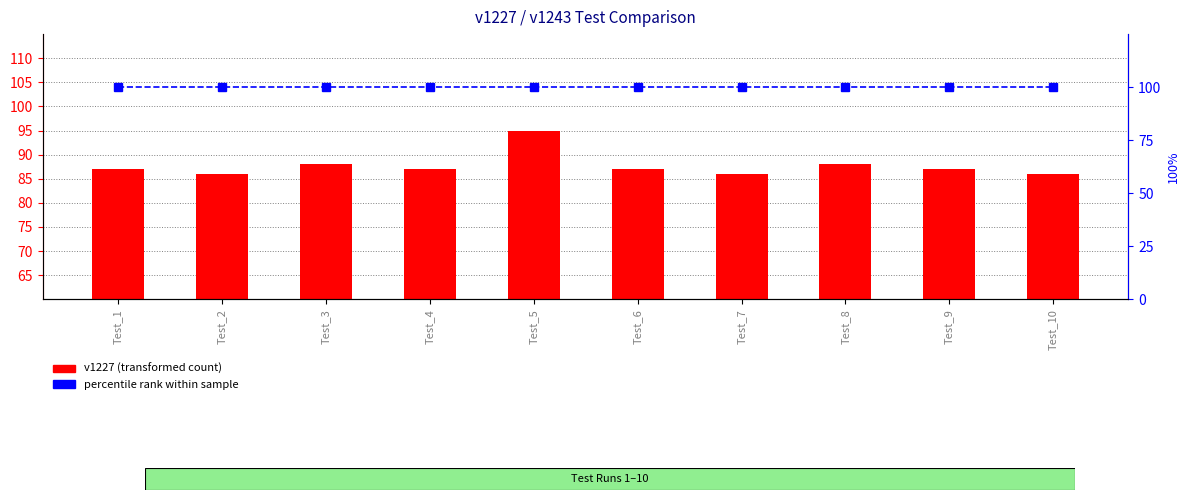

Reading right to left, list all the values displayed in this chart.

v1227 (transformed count): Test_10=86	Test_9=87	Test_8=88	Test_7=86	Test_6=87	Test_5=95	Test_4=87	Test_3=88	Test_2=86	Test_1=87
percentile rank within sample: Test_10=100	Test_9=100	Test_8=100	Test_7=100	Test_6=100	Test_5=100	Test_4=100	Test_3=100	Test_2=100	Test_1=100